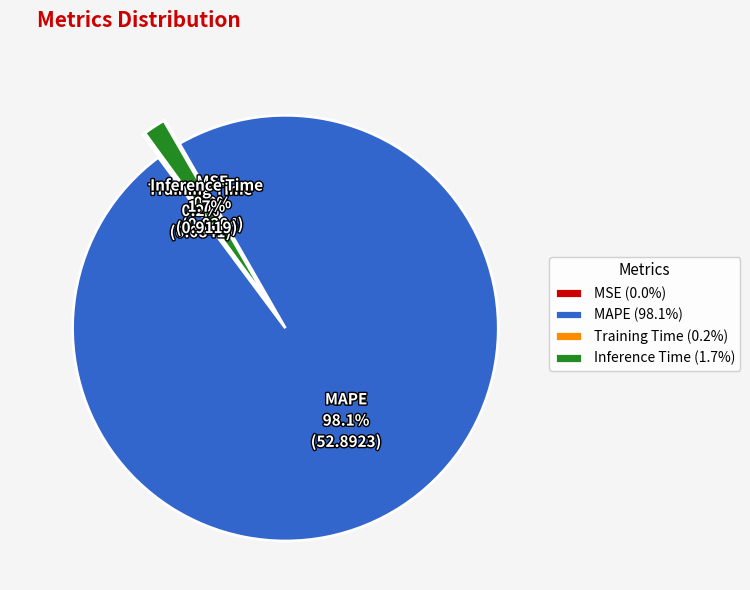

To the nearest percent, what is the difference between the largest and smallest slice percentages?

98%